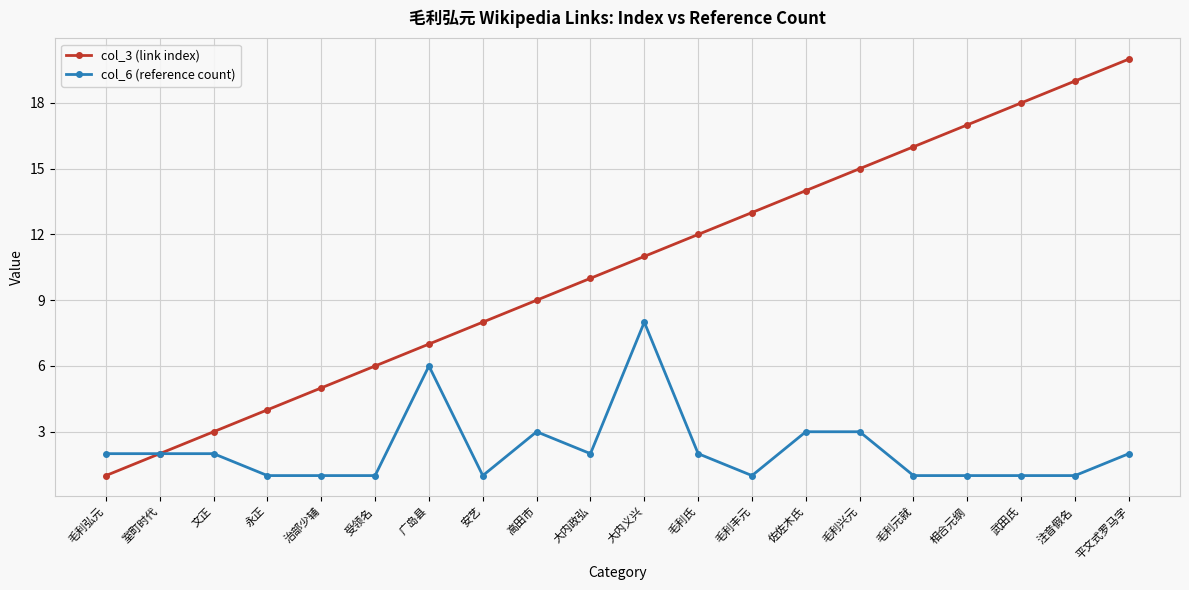

Reading left to right, extract all data points from this chart.

col_3 (link index): 毛利弘元=1	室町时代=2	文正=3	永正=4	治部少辅=5	受领名=6	广岛县=7	安艺=8	高田市=9	大内政弘=10	大内义兴=11	毛利氏=12	毛利丰元=13	佐佐木氏=14	毛利兴元=15	毛利元就=16	相合元纲=17	武田氏=18	注音假名=19	平文式罗马字=20
col_6 (reference count): 毛利弘元=2	室町时代=2	文正=2	永正=1	治部少辅=1	受领名=1	广岛县=6	安艺=1	高田市=3	大内政弘=2	大内义兴=8	毛利氏=2	毛利丰元=1	佐佐木氏=3	毛利兴元=3	毛利元就=1	相合元纲=1	武田氏=1	注音假名=1	平文式罗马字=2